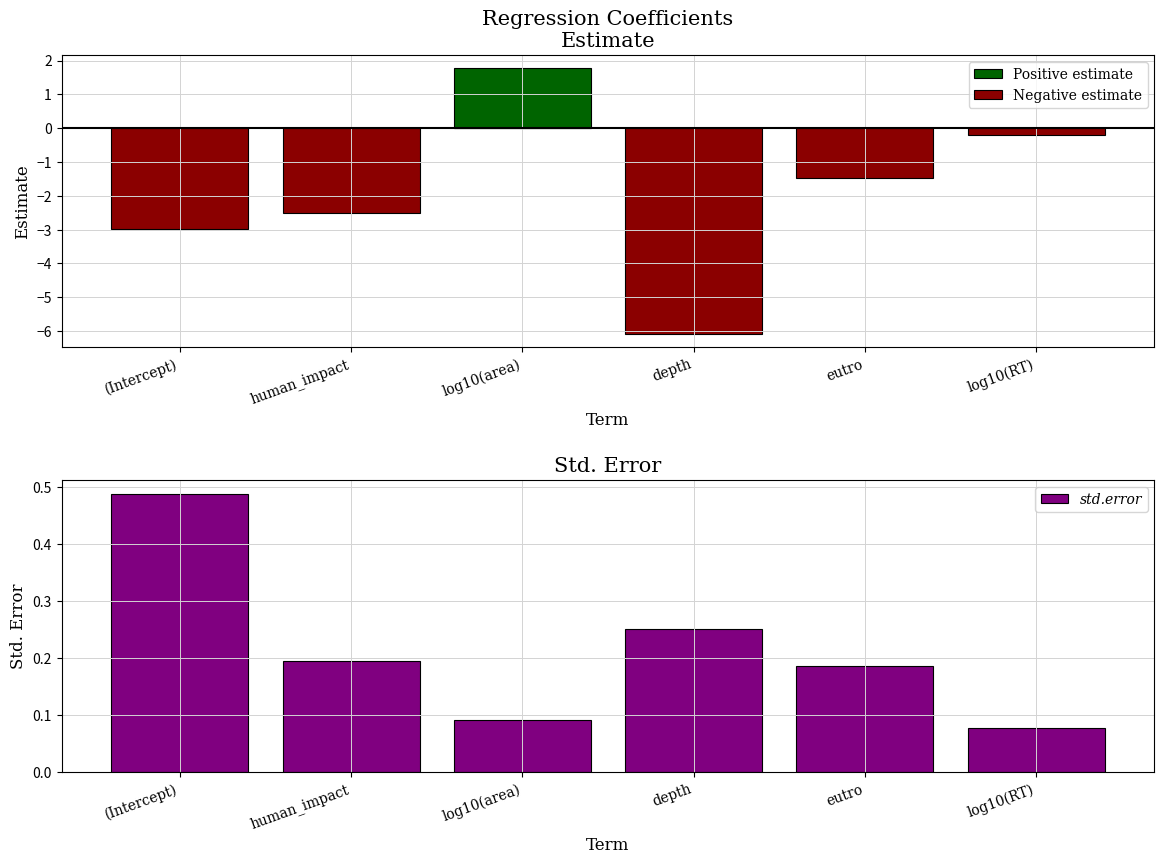

How many distinct data groups are displayed?

3